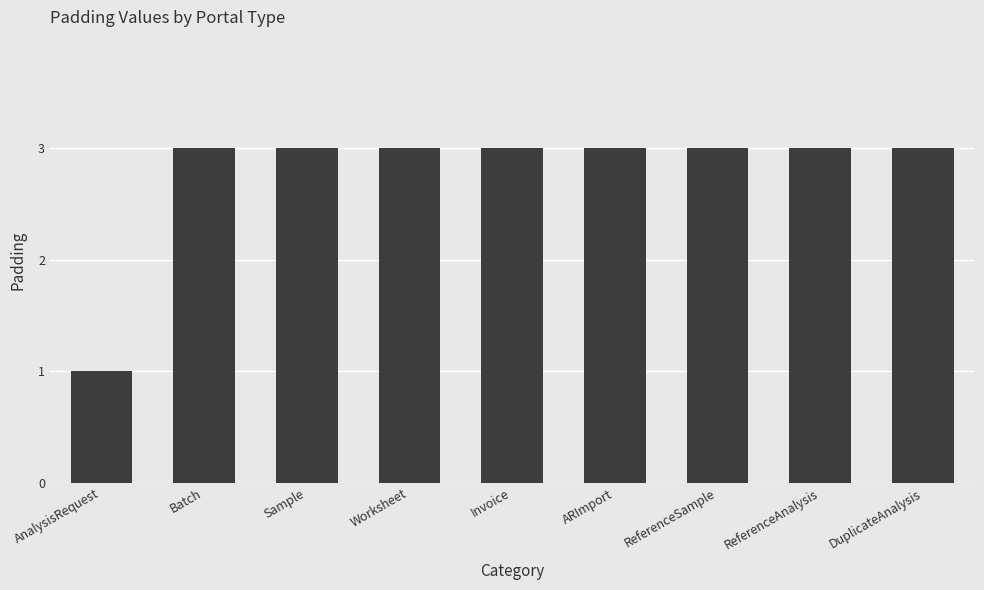

What value does the data have at Batch?

3